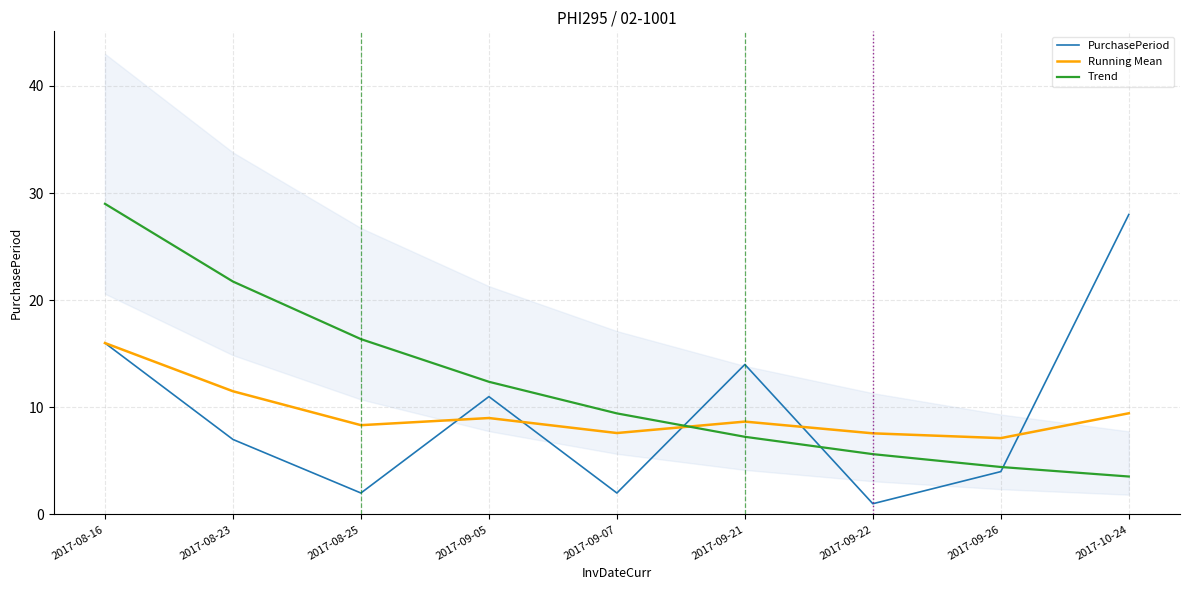

Which series has the widest spread of values?

PurchasePeriod